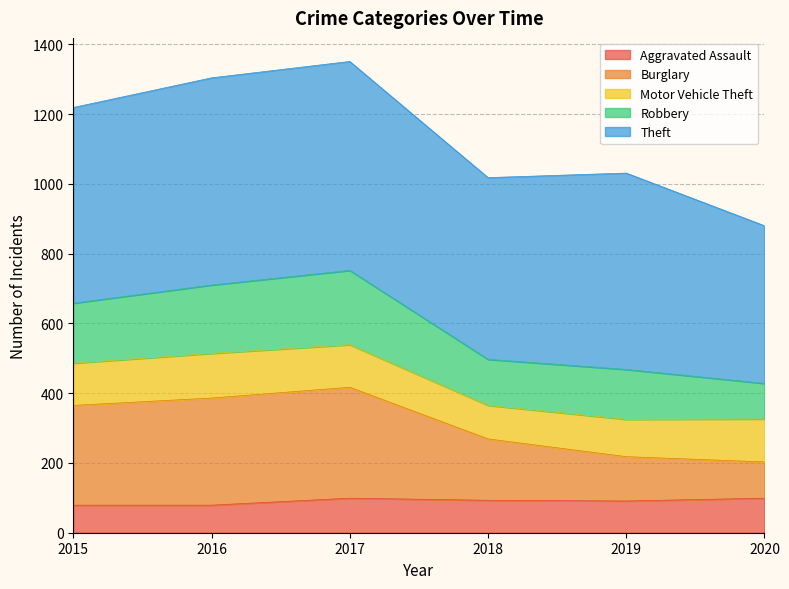

What is the minimum value shown in the chart?

79